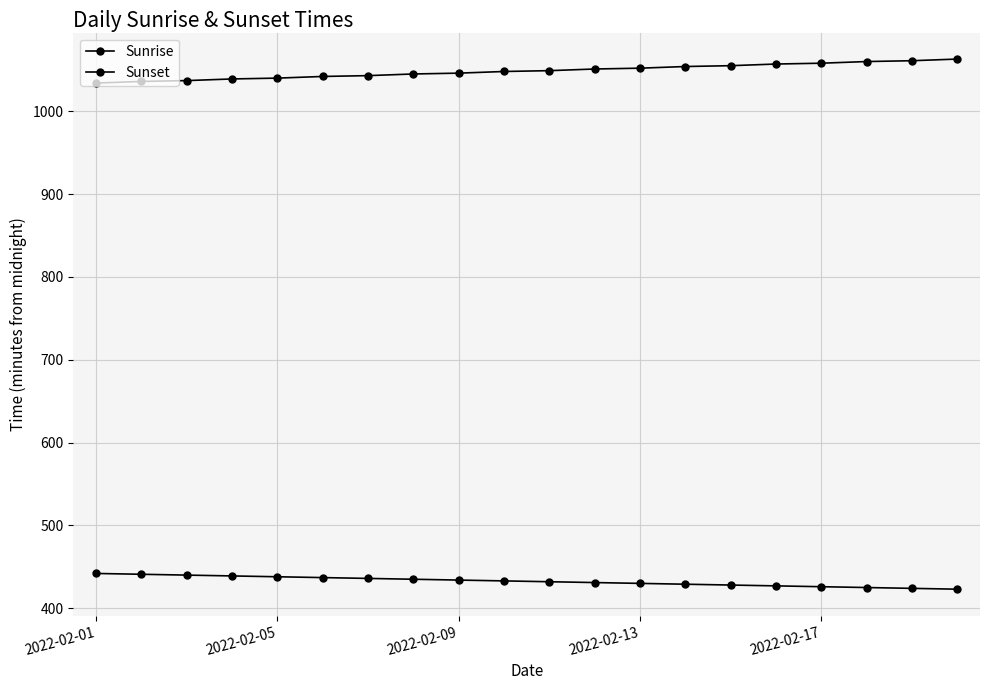

Is this an area chart (filled region under the line)?

No